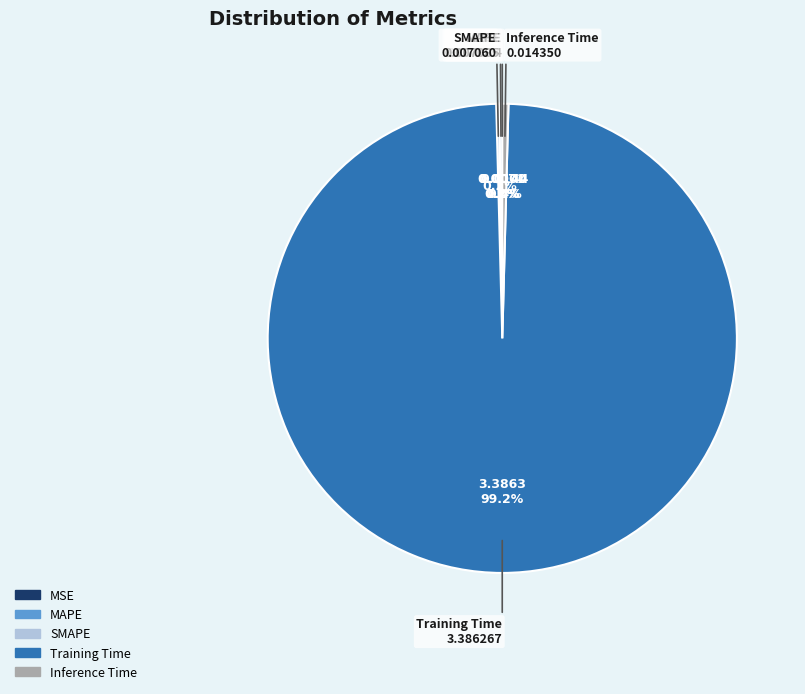

Which category has the biggest portion of the pie?

Training Time